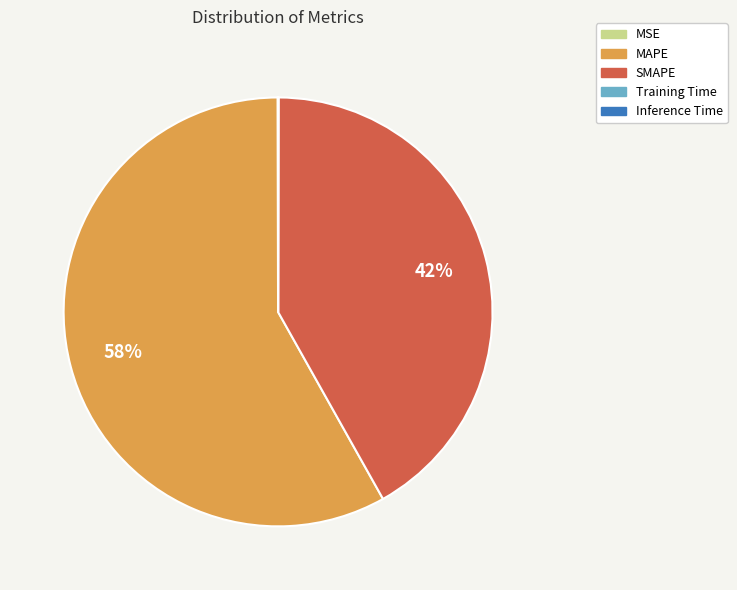

Which category has the biggest portion of the pie?

MAPE